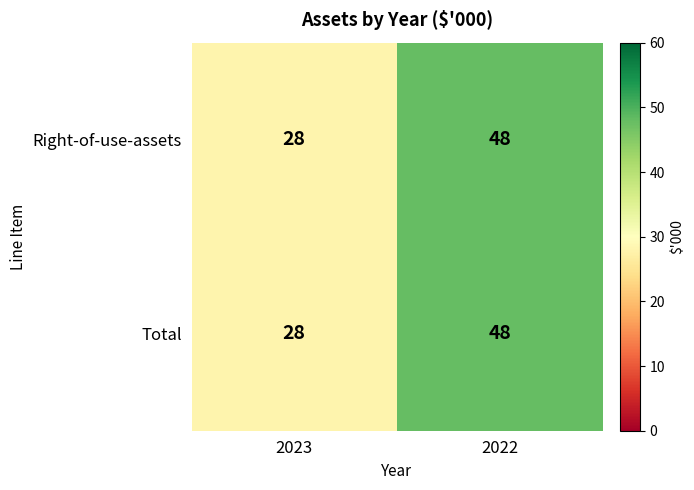

Reading left to right, transcribe all the data shown in this chart.

Right-of-use-assets: 2023=28	2022=48
Total: 2023=28	2022=48